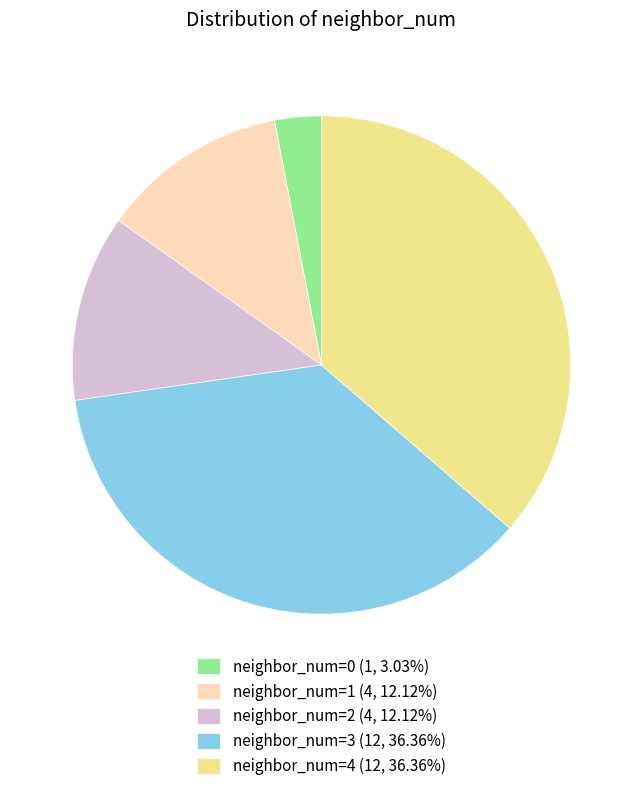

Do neighbor_num=2 (4, 12.12%) and neighbor_num=3 (12, 36.36%) together represent more than half of the pie?

No